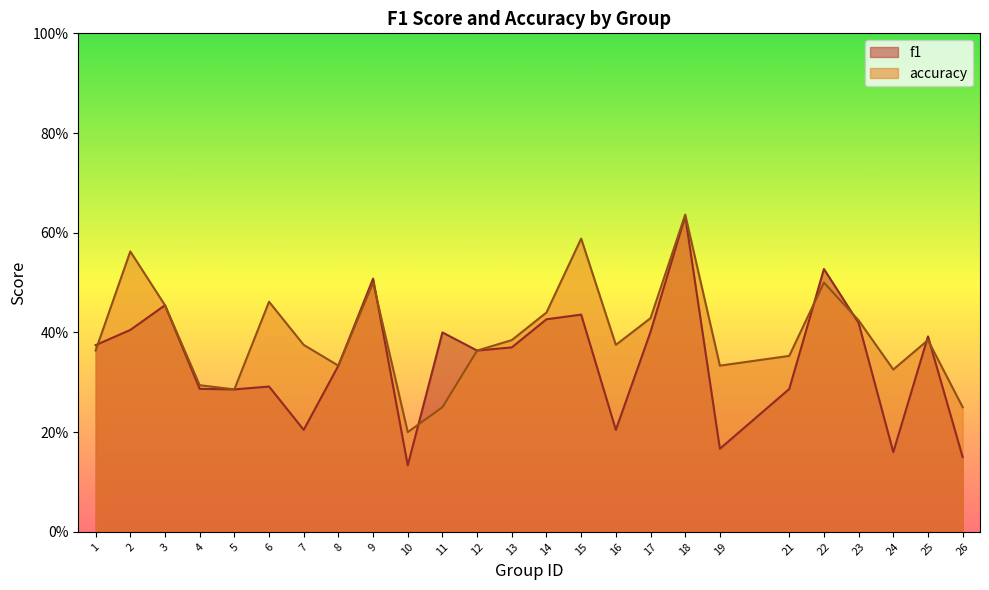

What is the difference between the accuracy values at 8 and 15?

0.3